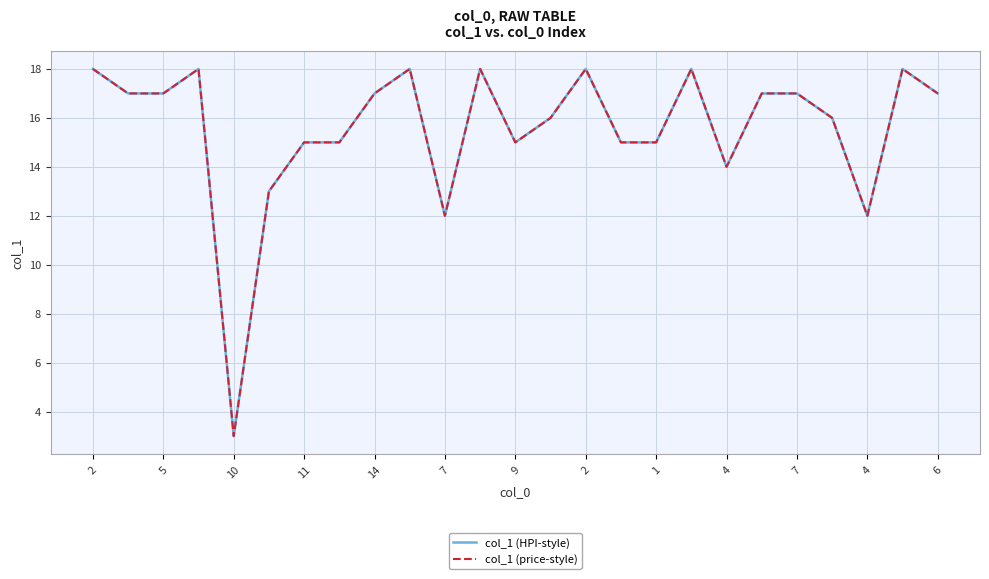

What is the value of the col_1 (HPI-style) point at the 16th from the left?

15